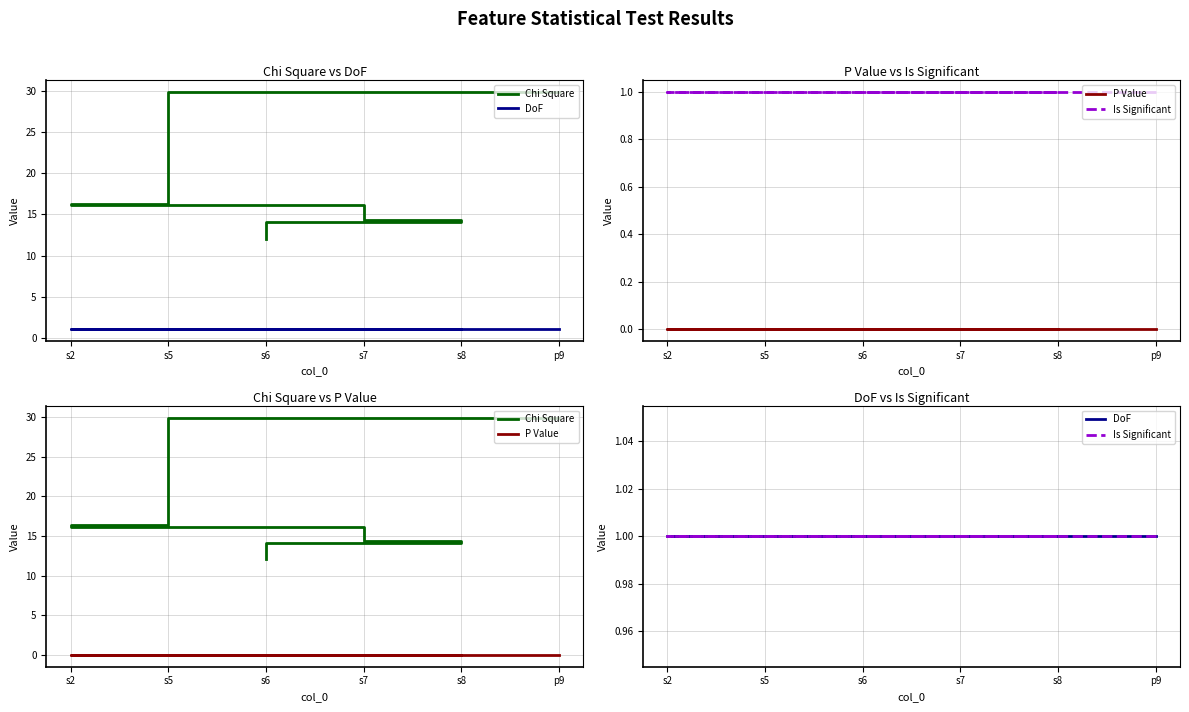

The Chi Square series shows 29.9 at p9. True or false?

True